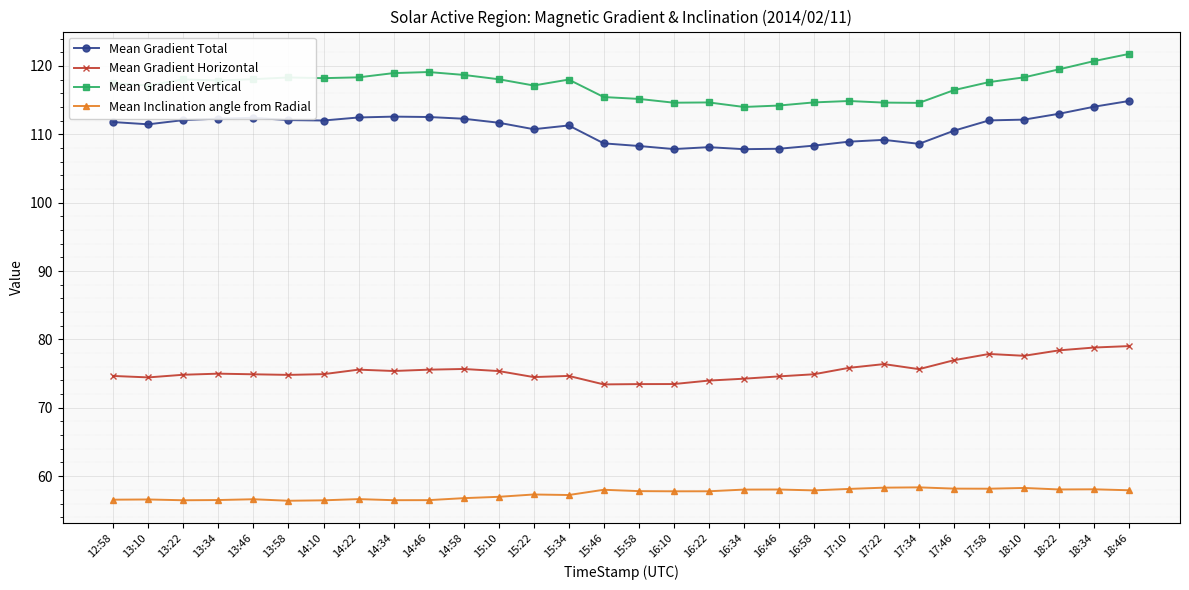

What is the difference between the Mean Gradient Horizontal values at 17:10 and 16:34?

1.6